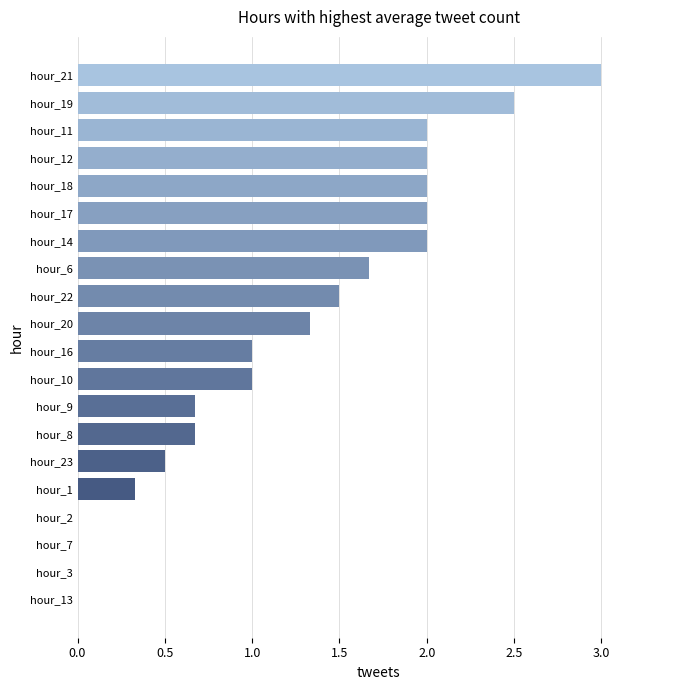

What is the maximum value shown in the chart?

3.0